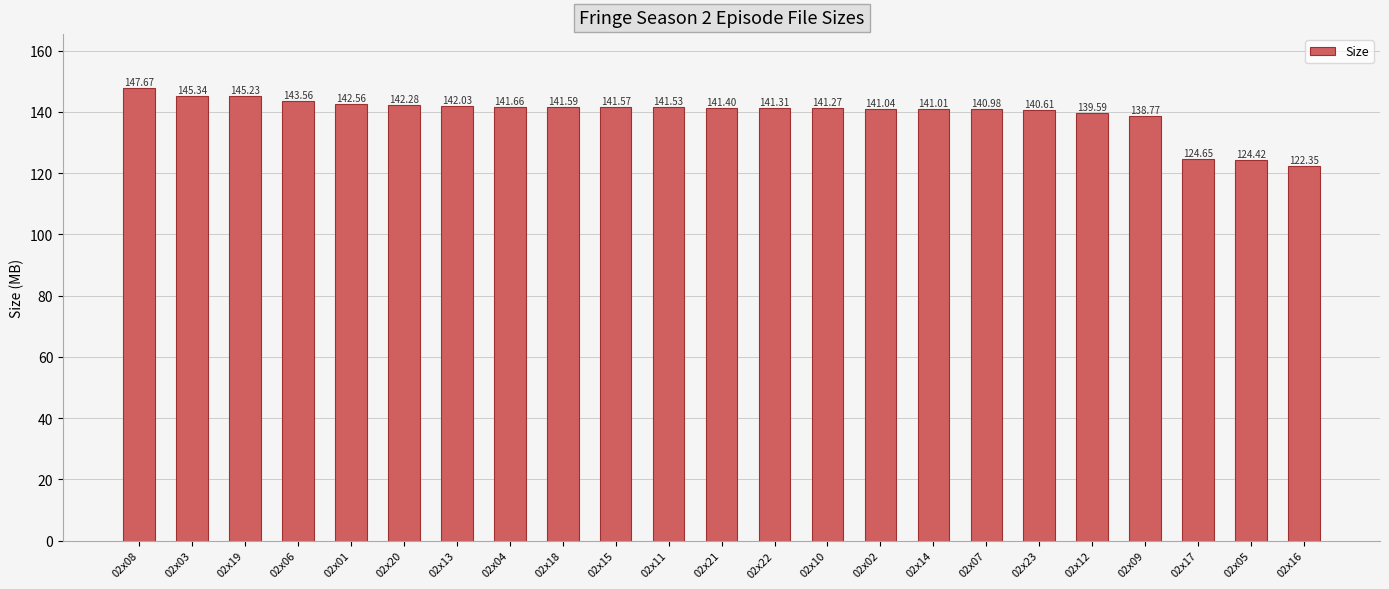

What is the difference between the second highest and second lowest values?

20.9